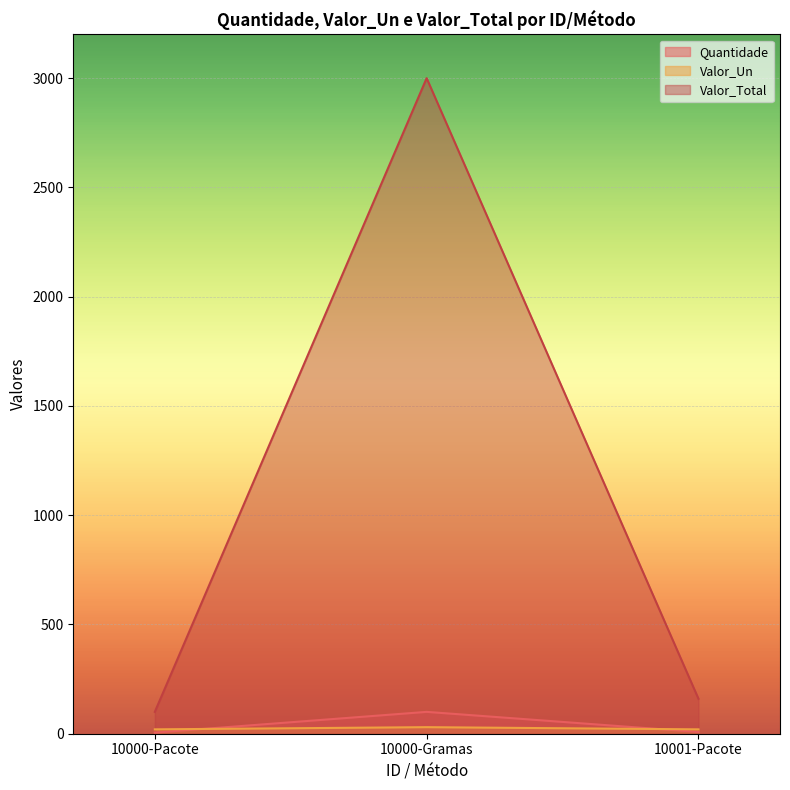

What is the greatest value displayed?

3000